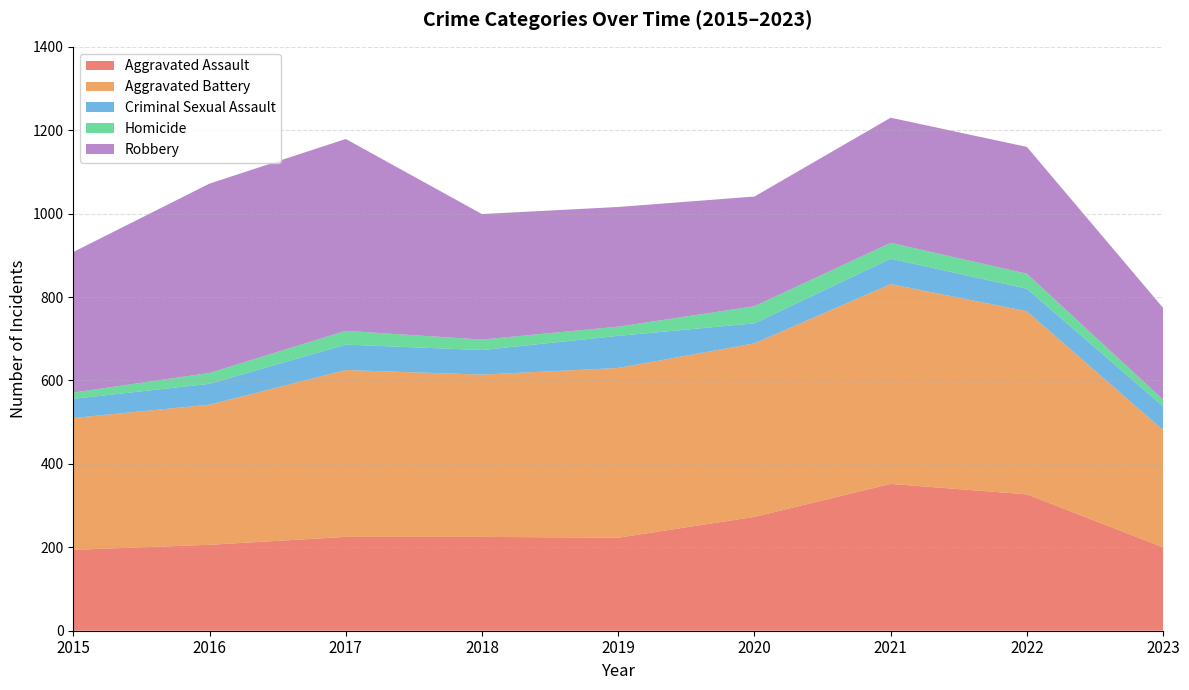

Reading right to left, extract all data points from this chart.

Aggravated Assault: 2023=200	2022=327	2021=352	2020=273	2019=223	2018=225	2017=225	2016=206	2015=194
Aggravated Battery: 2023=281	2022=439	2021=479	2020=416	2019=407	2018=389	2017=400	2016=336	2015=316
Criminal Sexual Assault: 2023=57	2022=54	2021=61	2020=48	2019=77	2018=59	2017=61	2016=50	2015=46
Homicide: 2023=16	2022=36	2021=38	2020=41	2019=22	2018=25	2017=33	2016=26	2015=15
Robbery: 2023=220	2022=304	2021=300	2020=263	2019=287	2018=301	2017=460	2016=454	2015=337